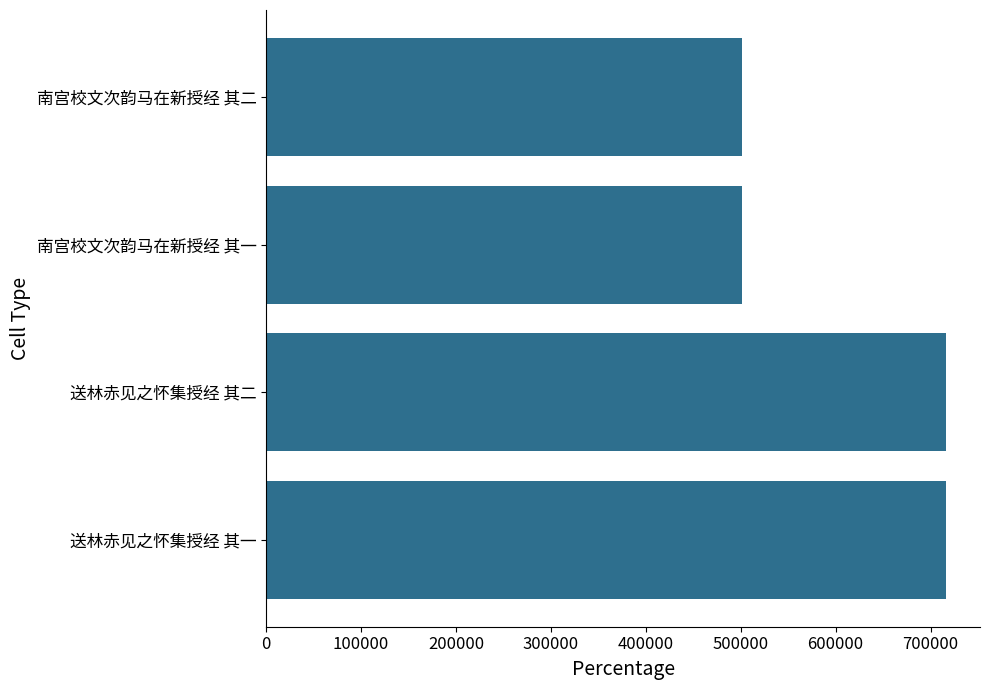

Which has a higher value, 南宫校文次韵马在新授经 其一 or 送林赤见之怀集授经 其二?

送林赤见之怀集授经 其二